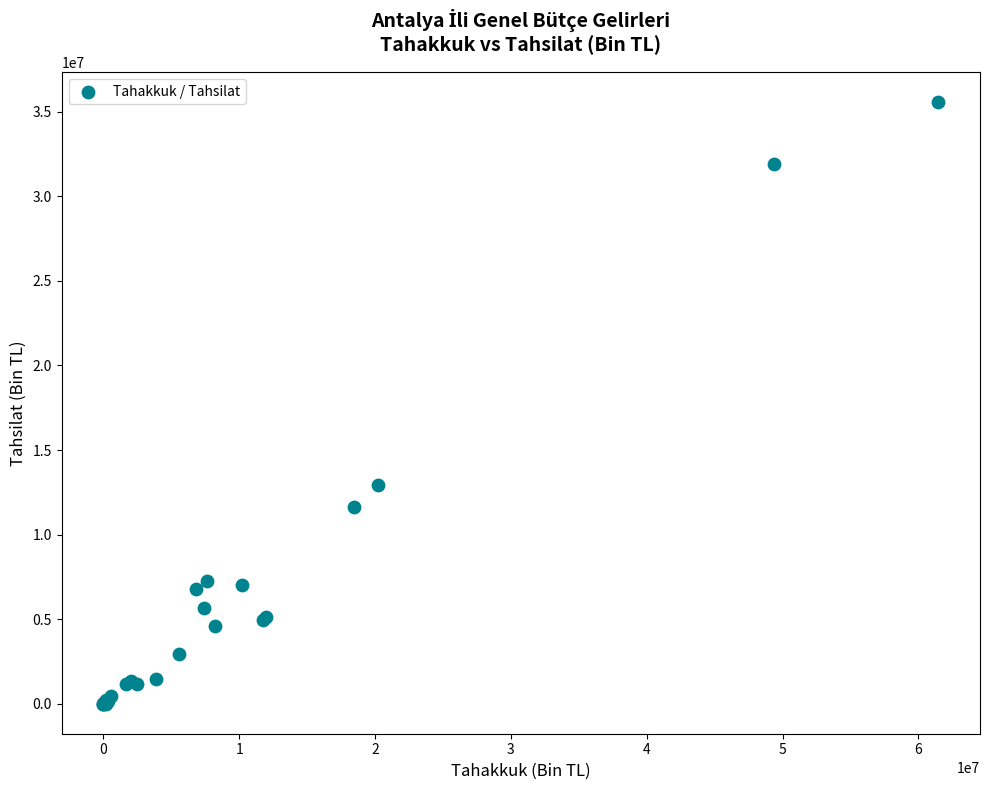

What Y value in the scatter plot is closest to 17788854?

12909377.4